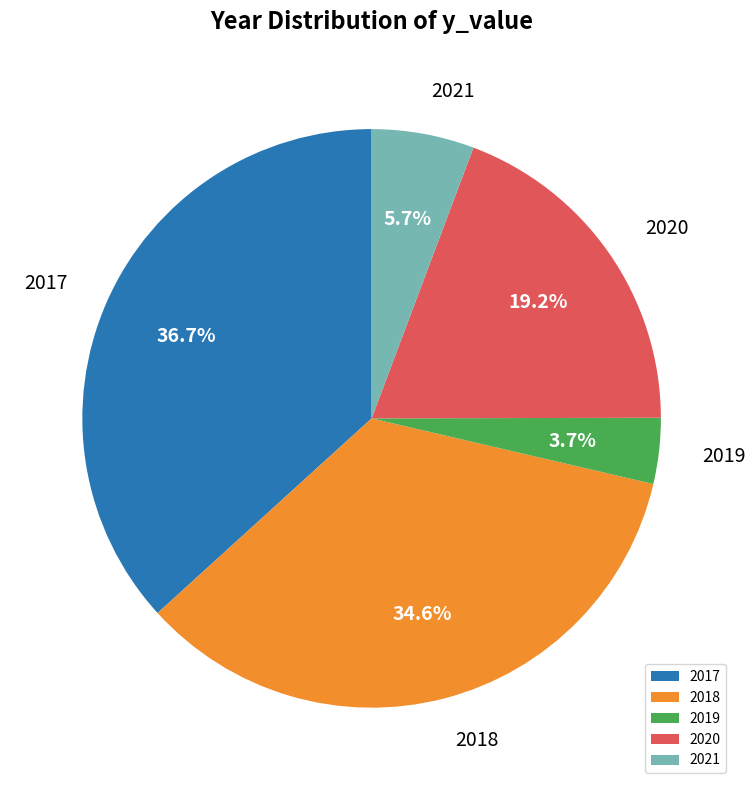

Which has a higher value, 2020 or 2021?

2020